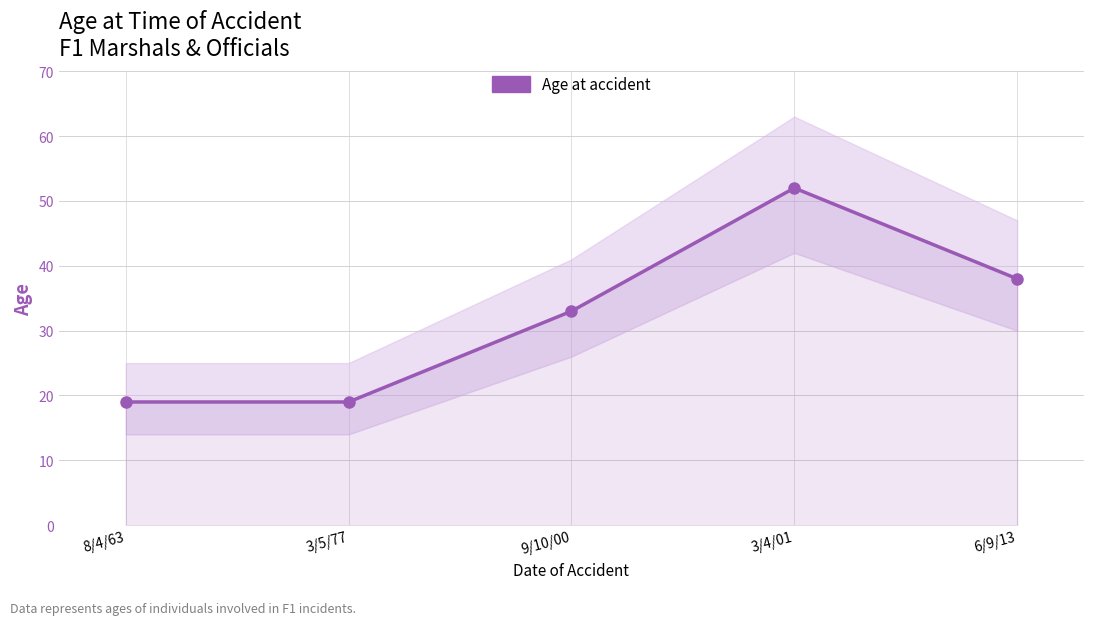

Rank the categories by value from highest to lowest.

3/4/01, 6/9/13, 9/10/00, 8/4/63, 3/5/77